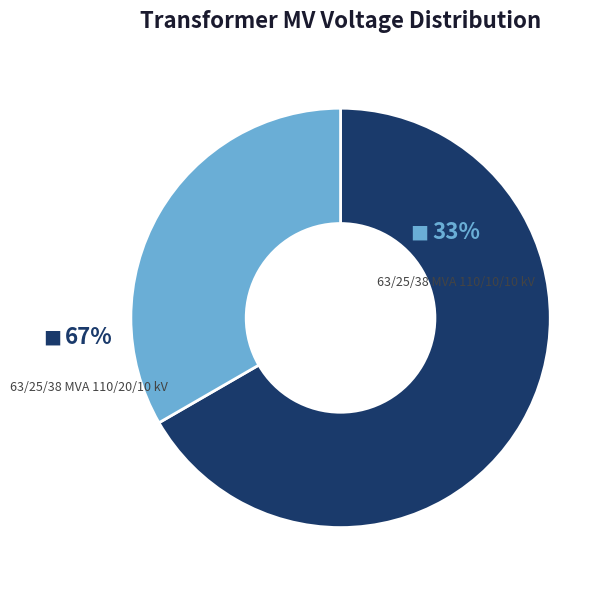

What portion of the pie excludes 63/25/38 MVA 110/20/10 kV?

33.3%